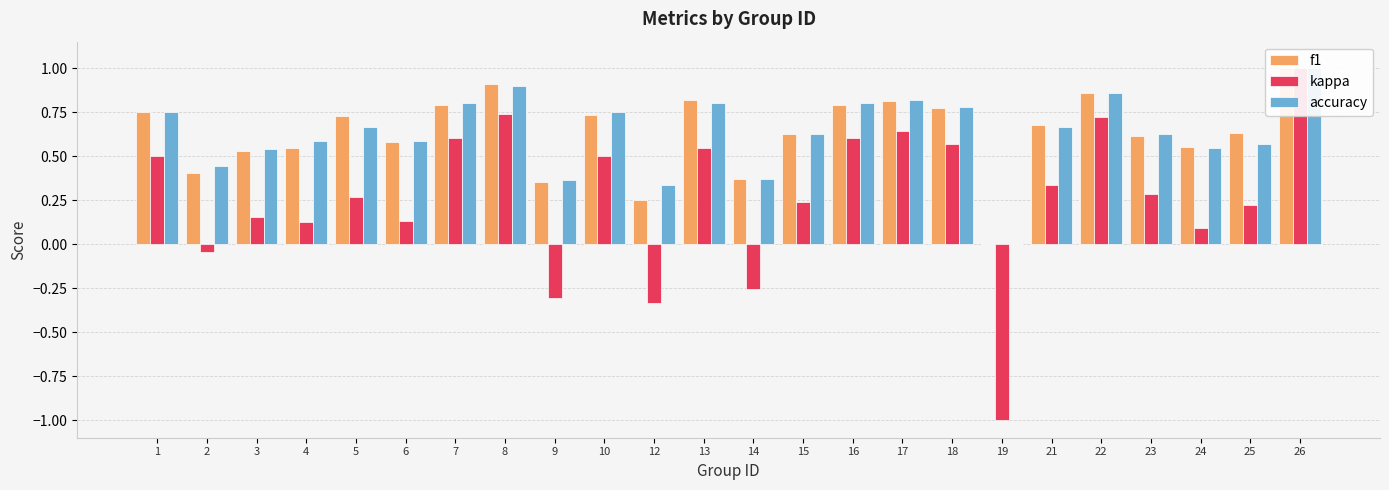

Are the bars grouped side by side (vs. stacked)?

Yes